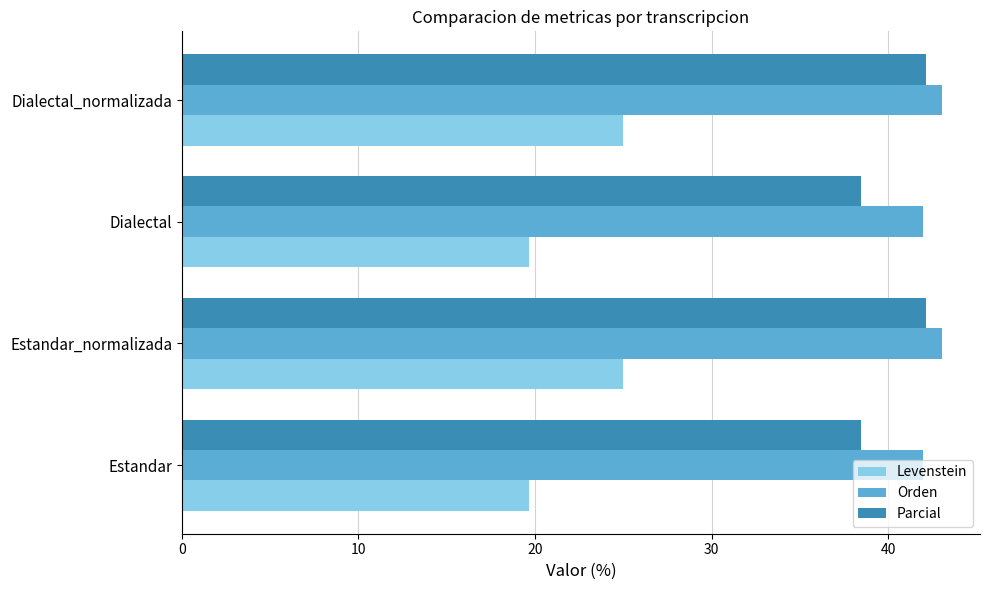

What is the minimum value shown in the chart?

19.7